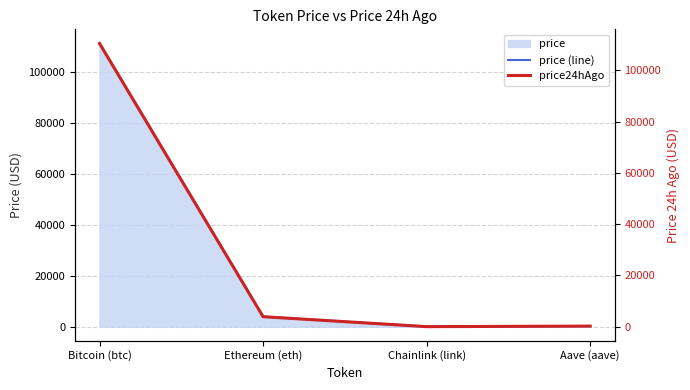

Rank the categories by price (line) value from highest to lowest.

Bitcoin (btc), Ethereum (eth), Aave (aave), Chainlink (link)